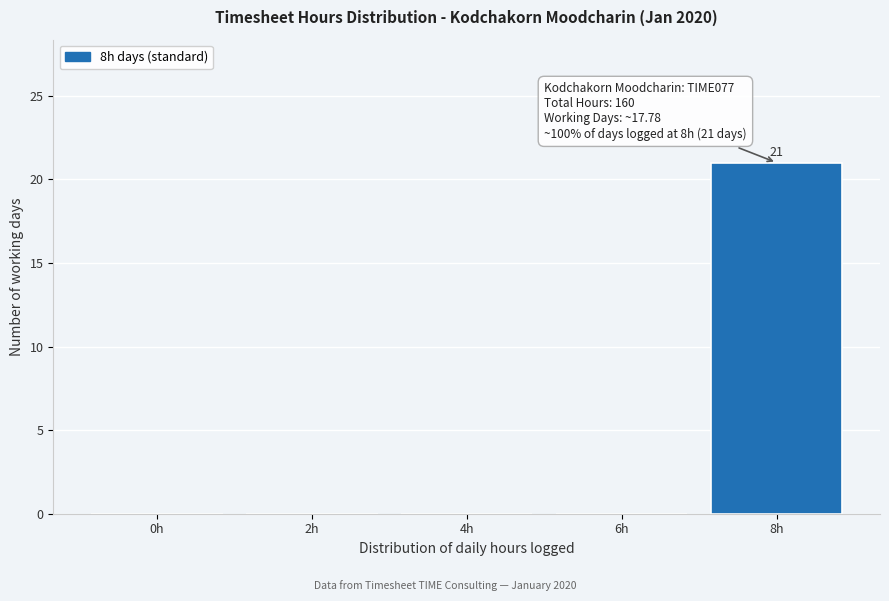

Reading left to right, list all the values displayed in this chart.

0h=0	2h=0	4h=0	6h=0	8h=21